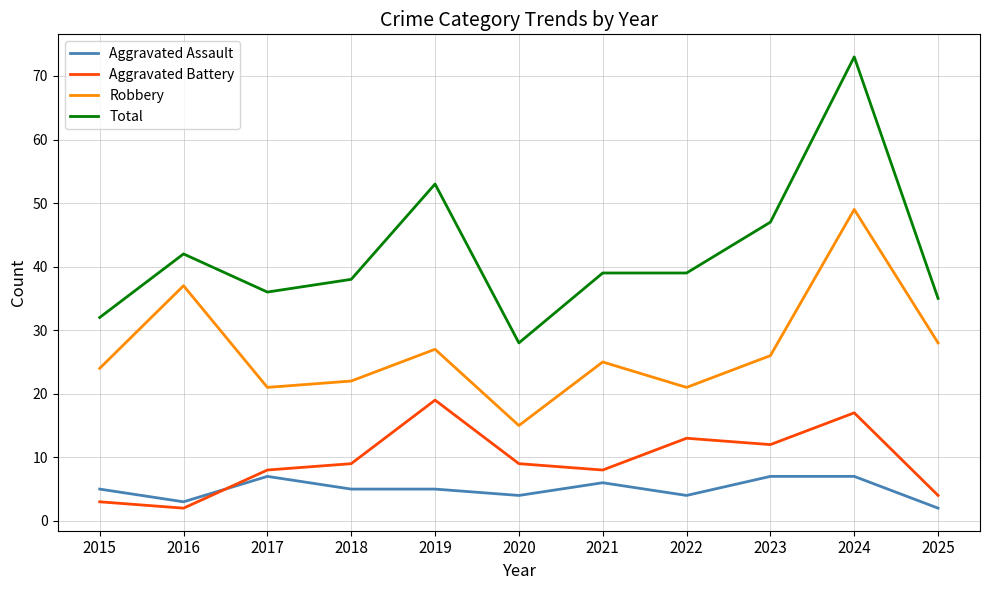

What is the spread (max minus min) of values at 2025?

33